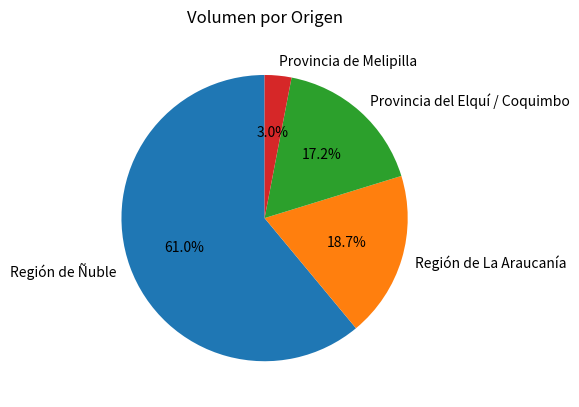

Which has a higher value, Región de Ñuble or Región de La Araucanía?

Región de Ñuble